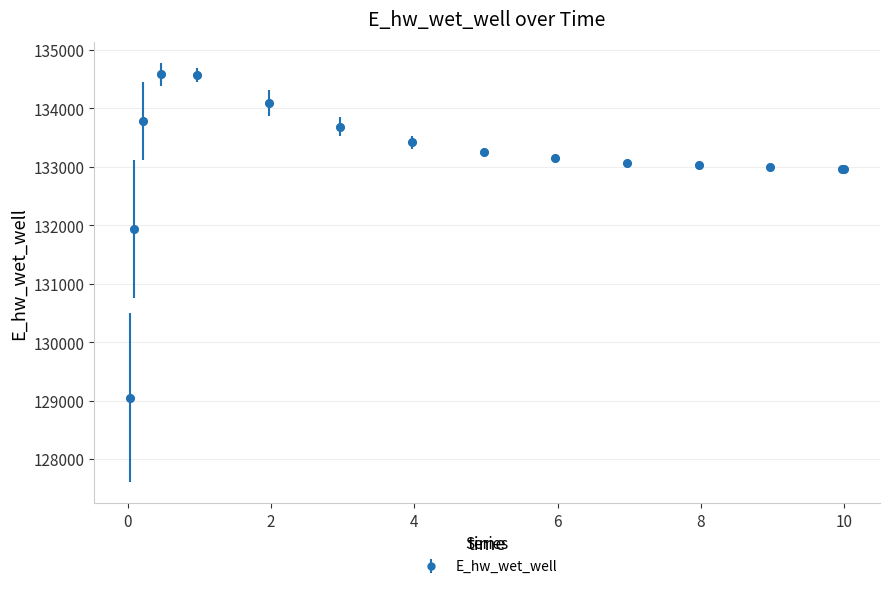

What is the average value?

133102.7